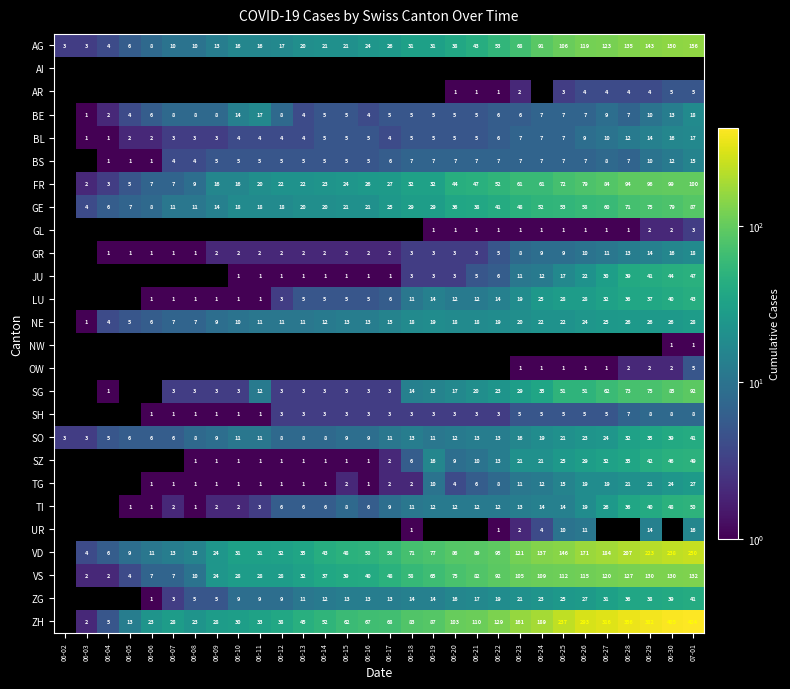

What is the maximum value for AG?

156